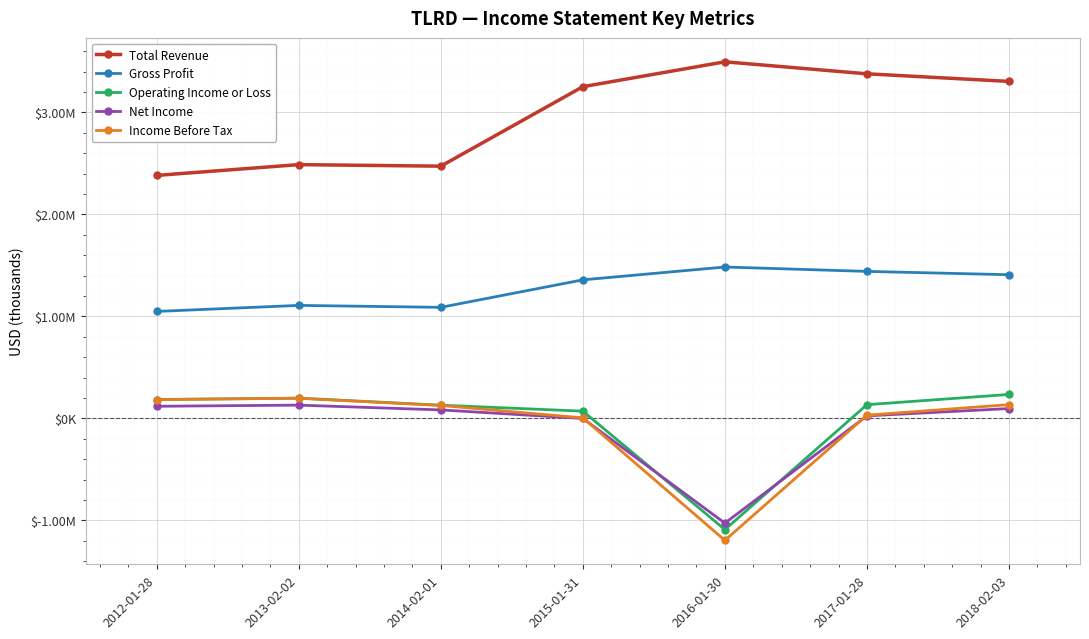

Read the Gross Profit value at 2018-02-03, to the nearest 50.

1408800